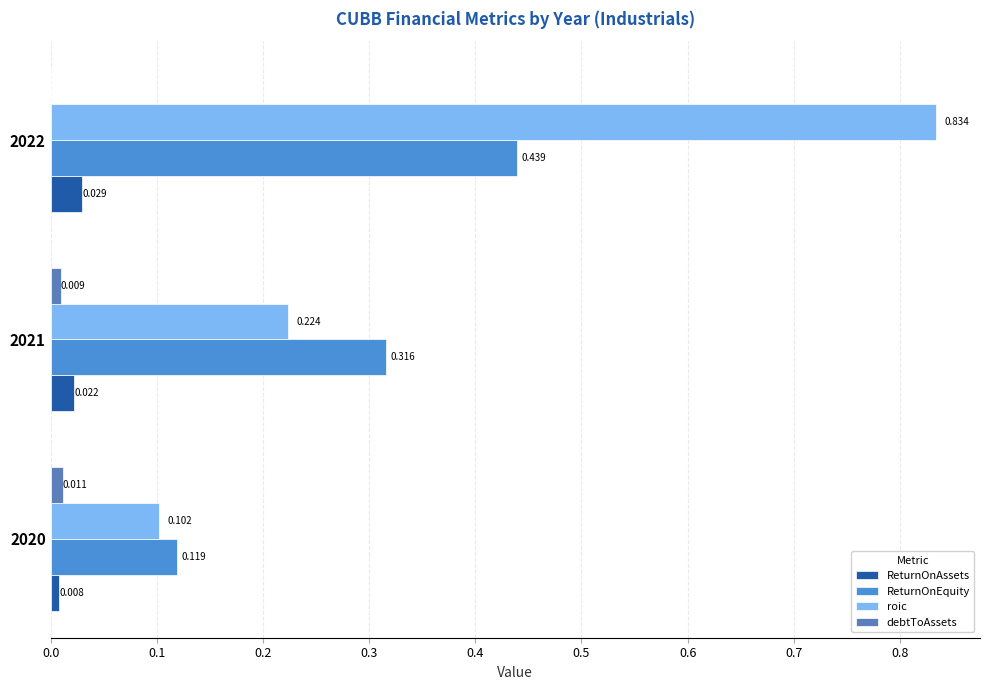

How many data points does each series have?

3